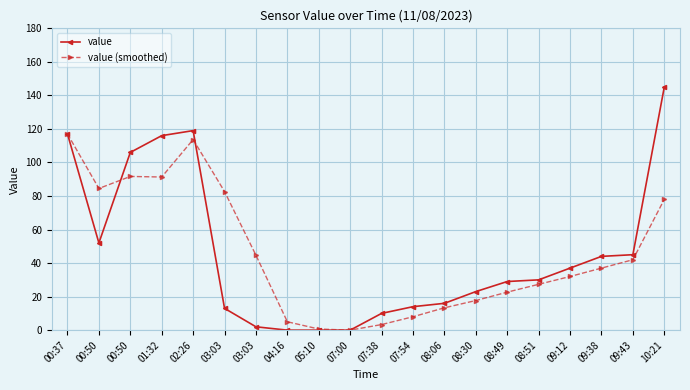

Between 03:03 and 05:10, which is larger?

03:03